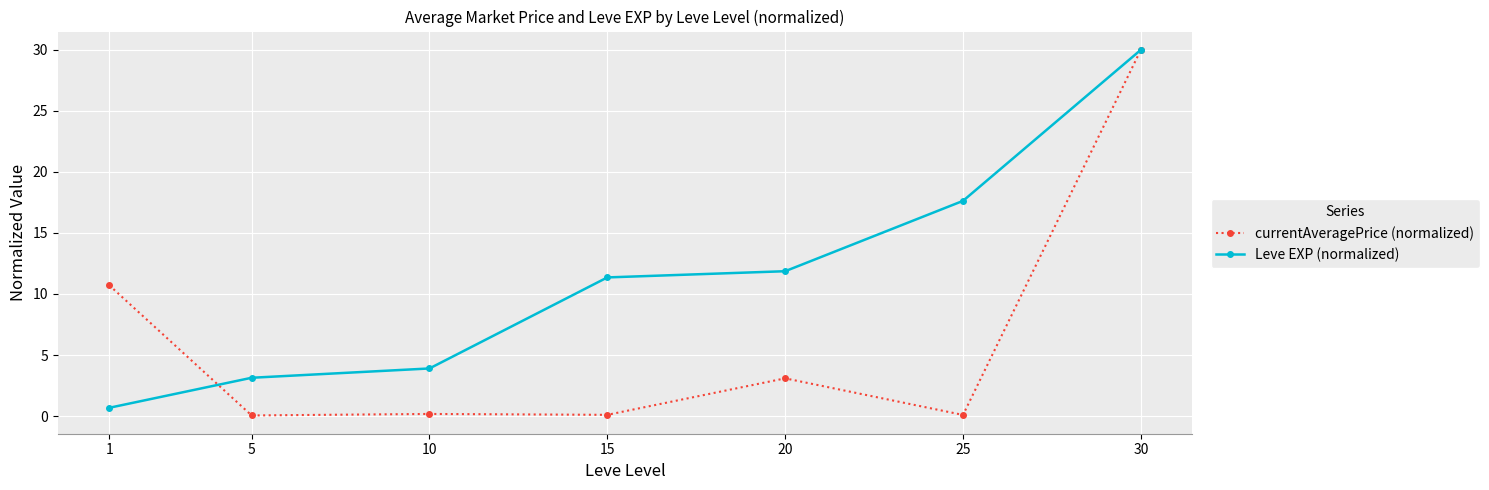

How many lines are shown in the chart?

2